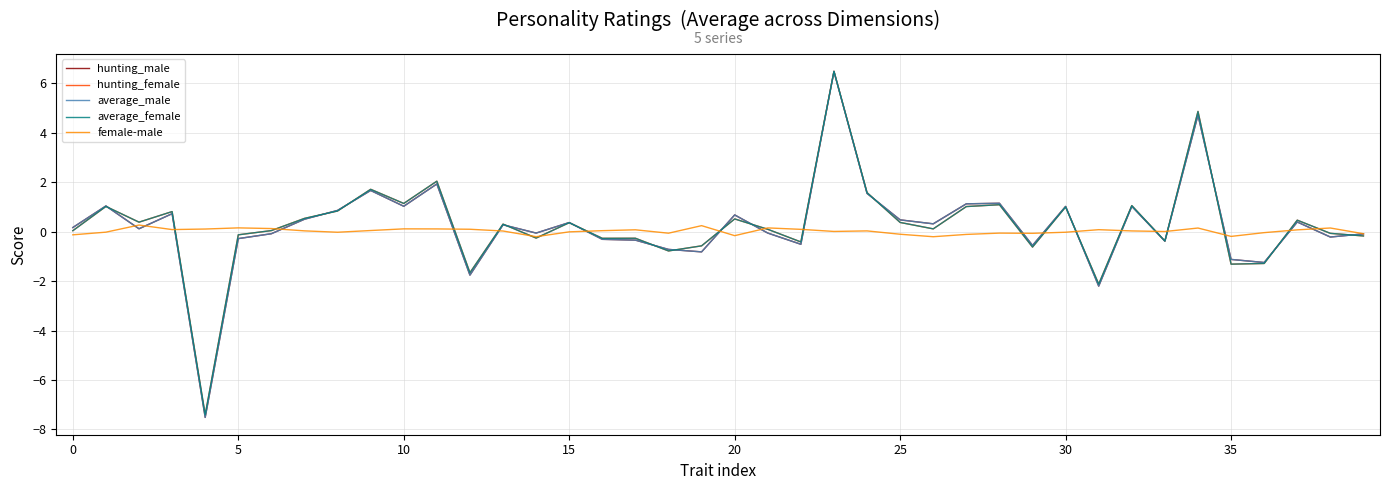

What is the lowest value of the hunting_male series?

-7.5